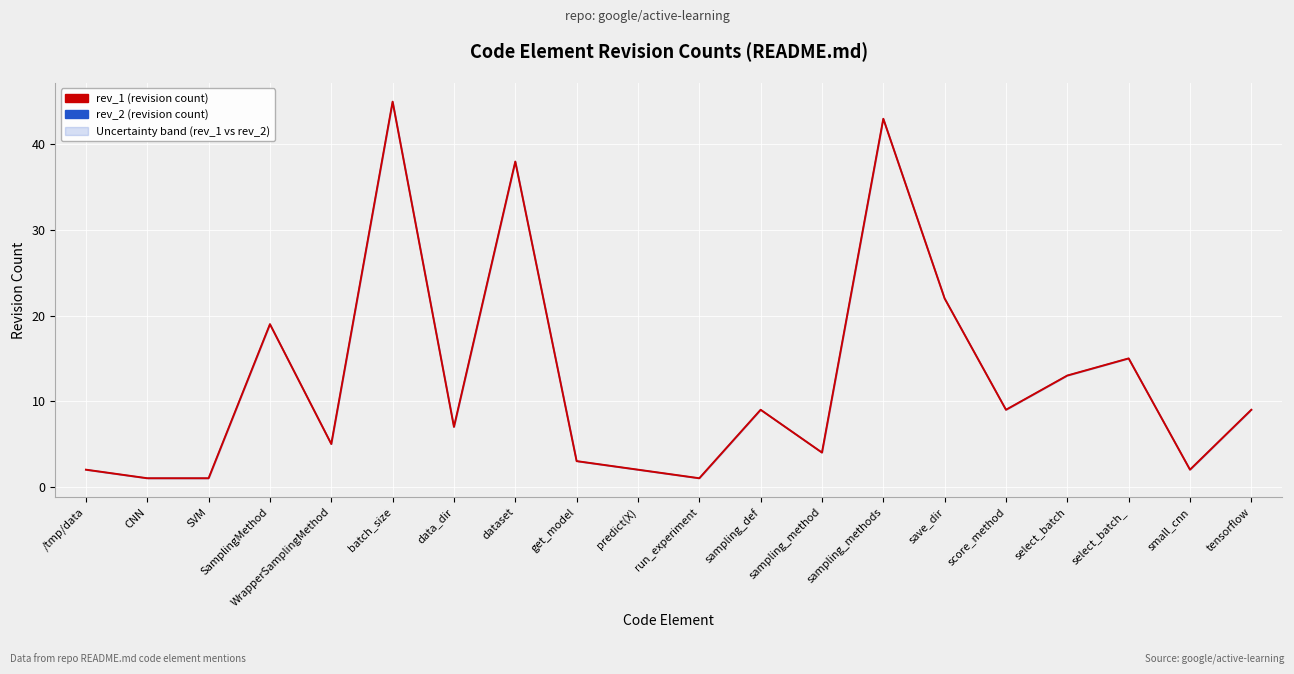

What is the label of the 15th point from the right?

batch_size